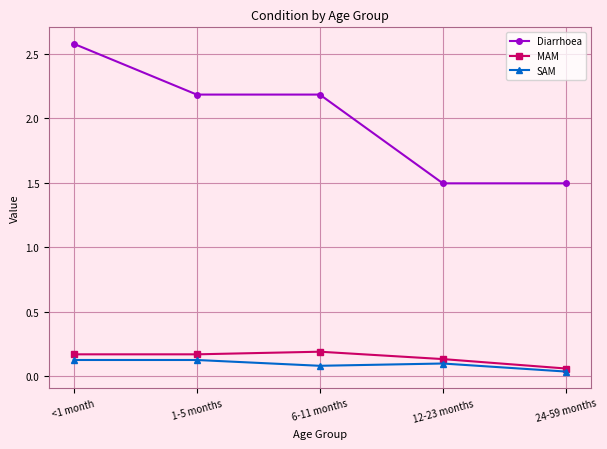

At how many categories does at least one series exceed 0?

5